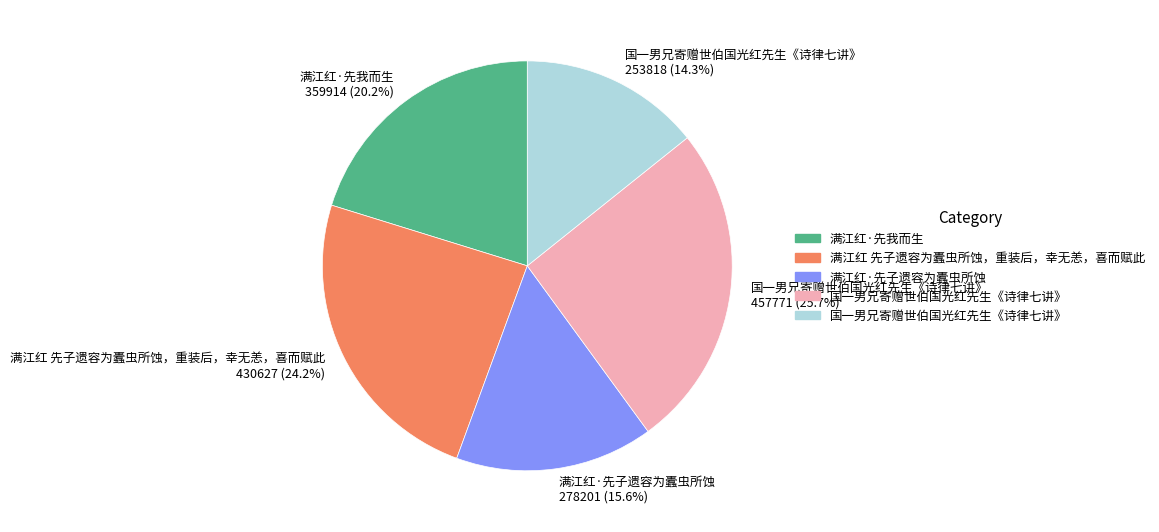

Approximately how many times larger is the value at 满江红·先我而生 359914 (20.2%) compared to 国一男兄寄赠世伯国光红先生《诗律七讲》 253818 (14.3%)?

1.4